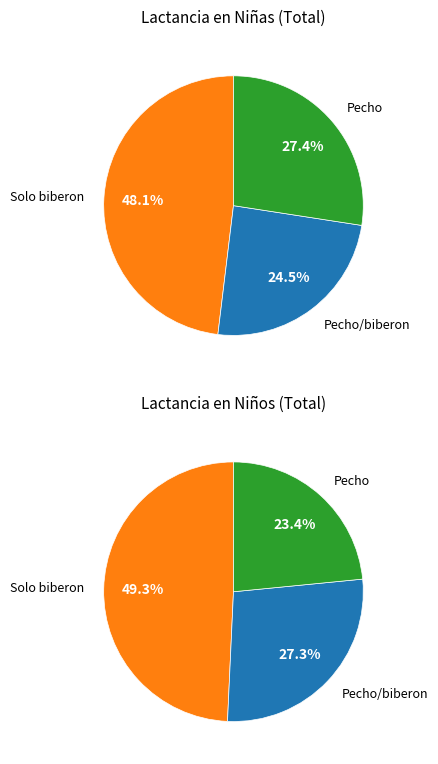

What percentage is the Pecho/biberon slice, to the nearest percent?

24%